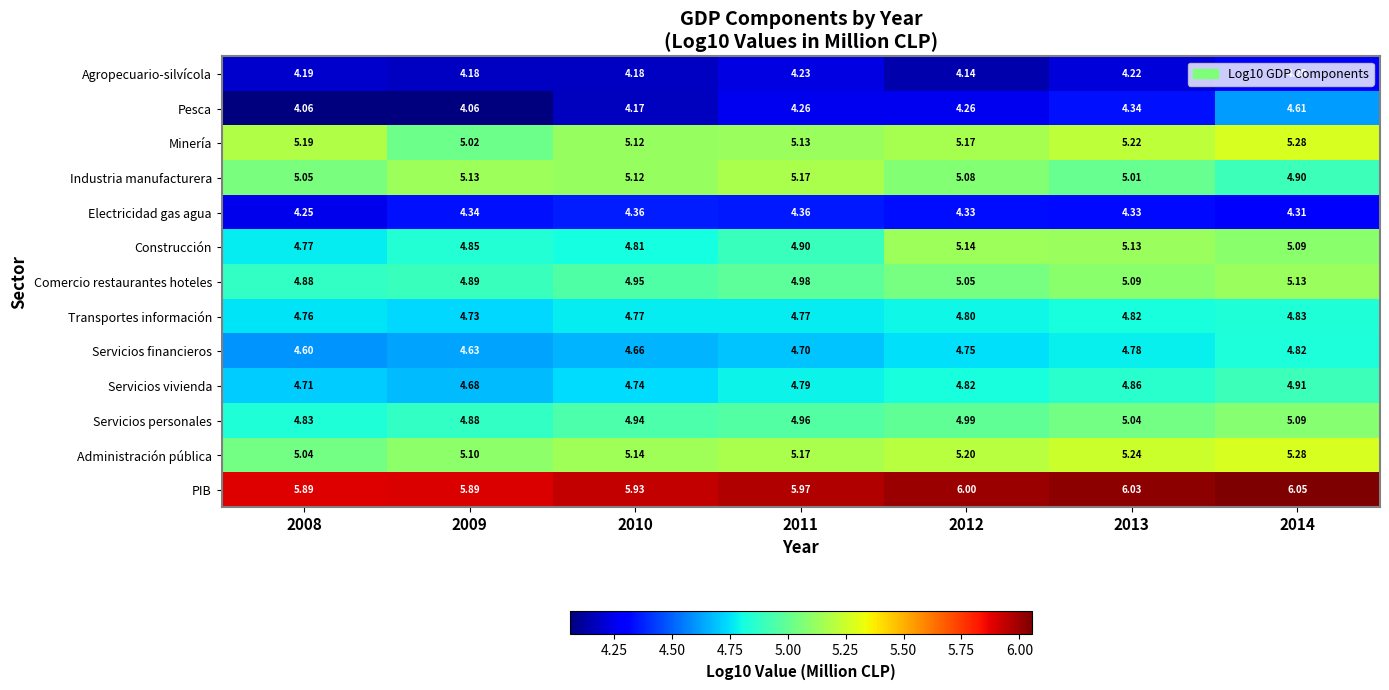

Which series changed the most between 2010 and 2014?

Pesca